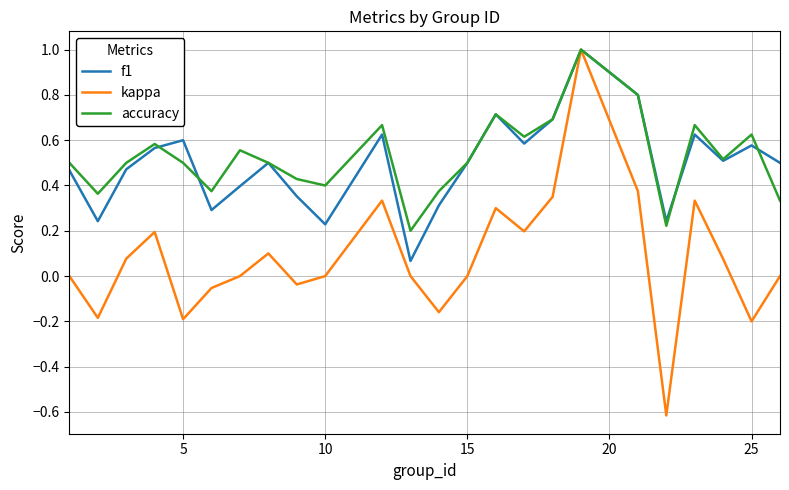

Does the chart display data point markers on the line(s)?

No